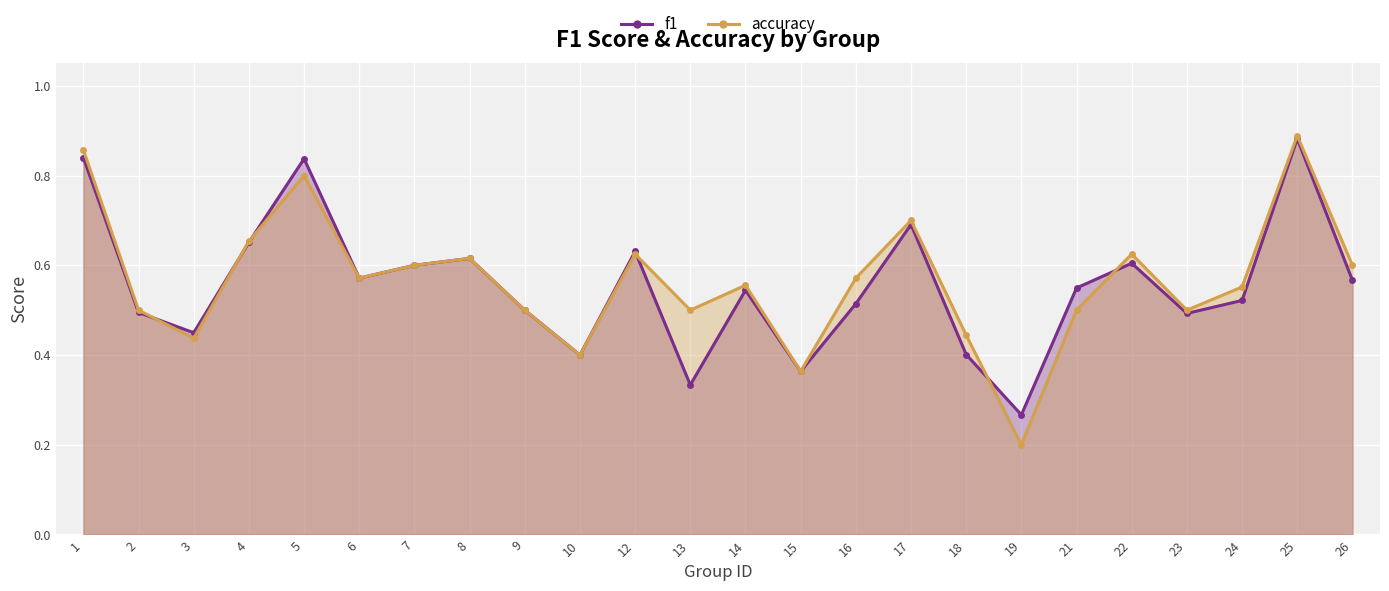

True or false: f1 has a value of 0.1 at 15.

False